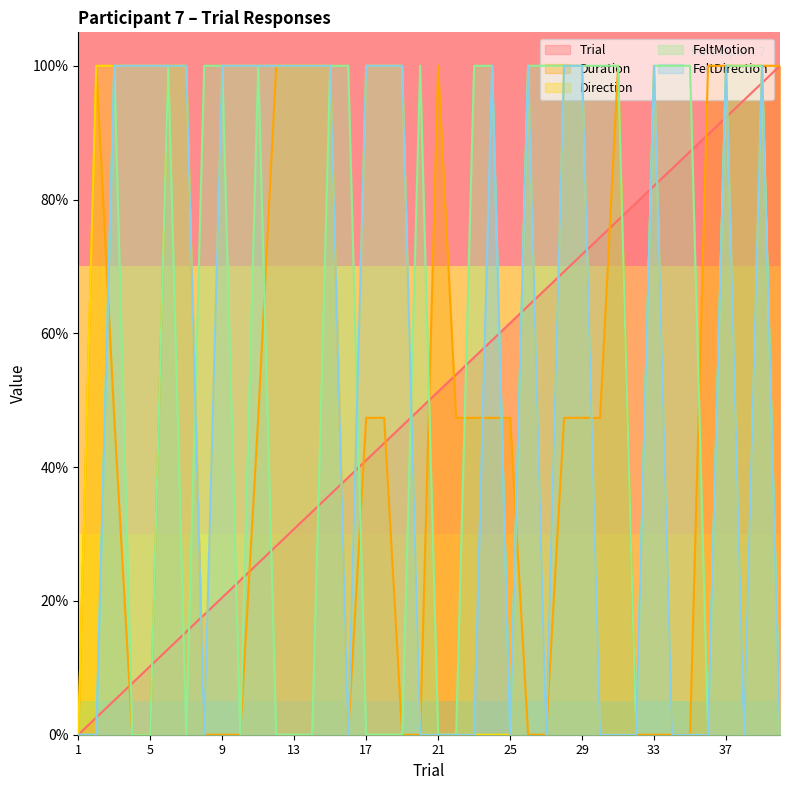

What are all the series names shown in the legend?

Trial, Duration, Direction, FeltMotion, FeltDirection